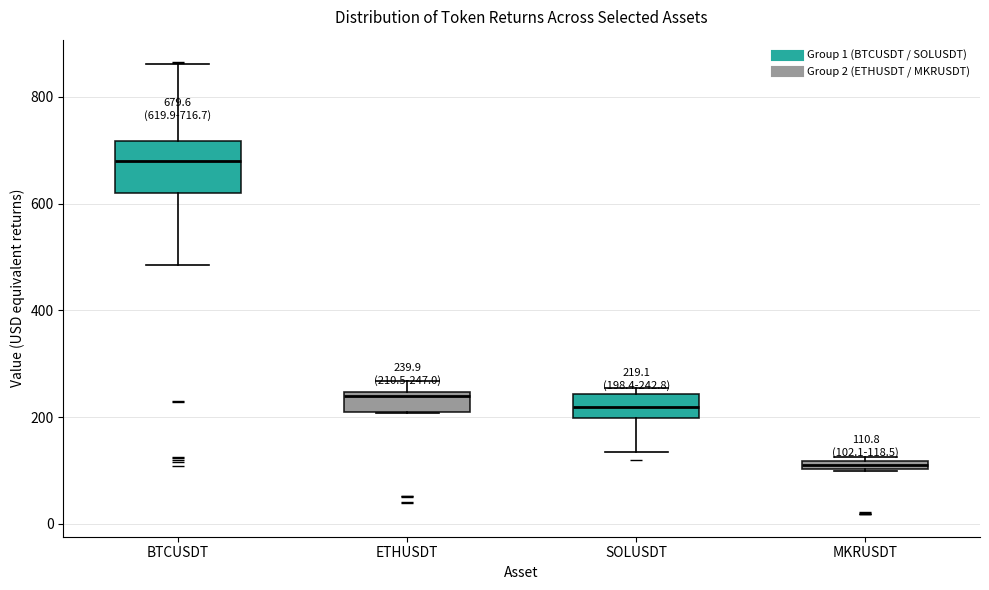

Which box's median line is the highest?

BTCUSDT